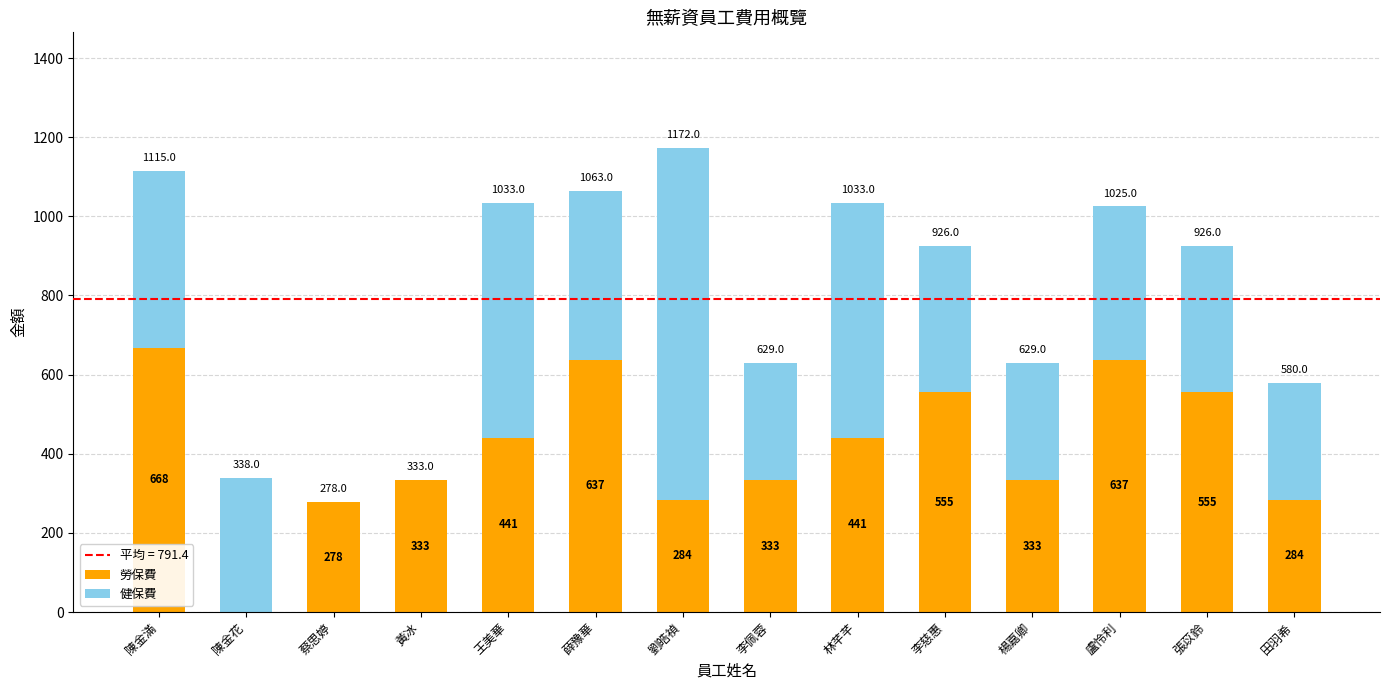

Count the number of categories in the chart.

14